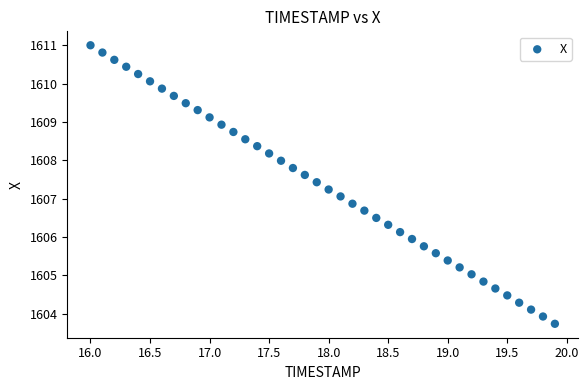

What is the range of X values (max minus min)?

3.9